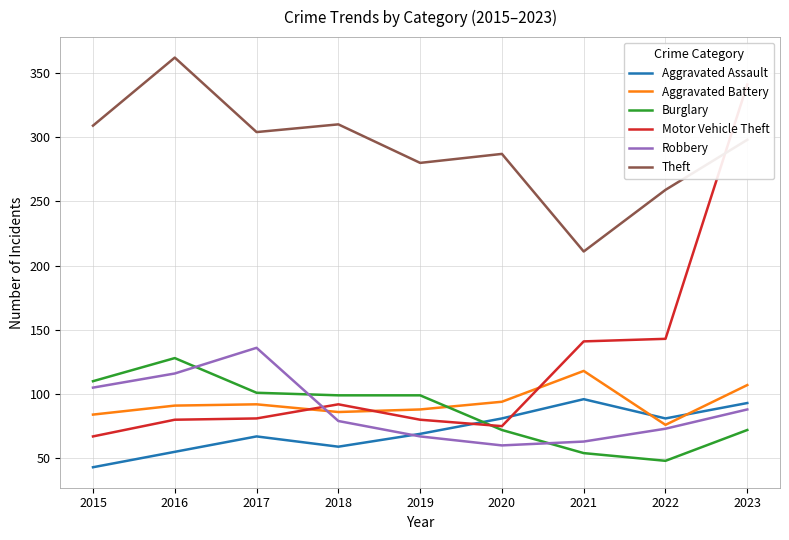

How many values in the Aggravated Assault series are below 69?

4